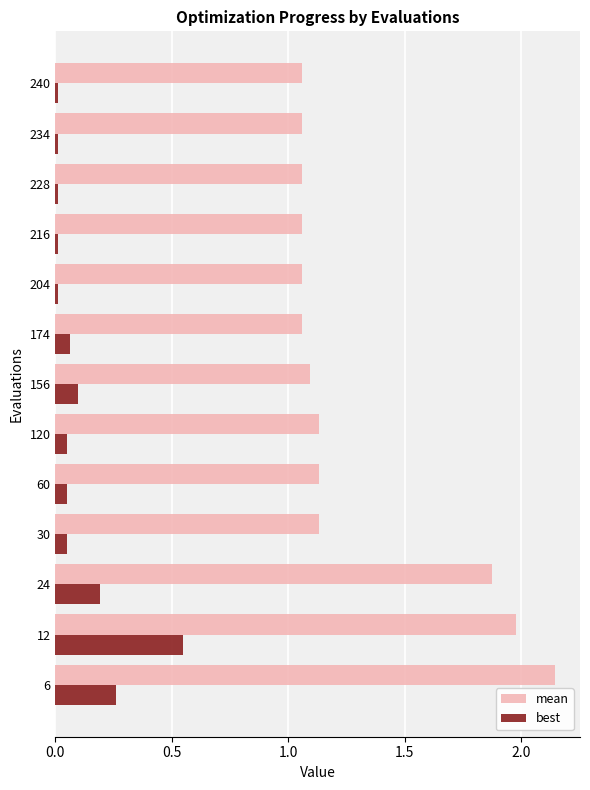

List the series in order of their overall mean, lowest first.

best, mean